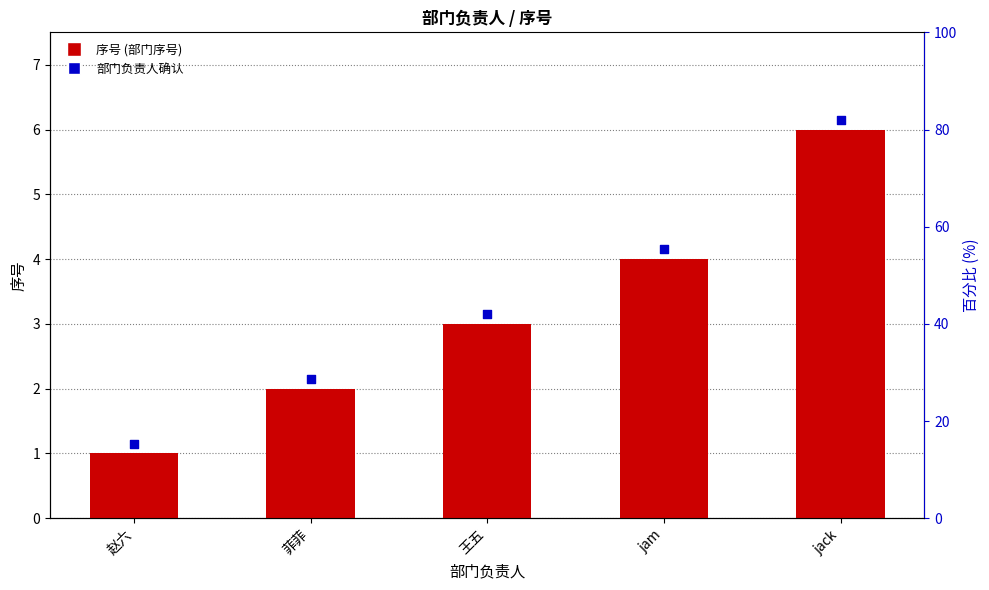

Is the value of 部门负责人确认 at jack greater than the value of 序号 (部门序号) at jam?

Yes